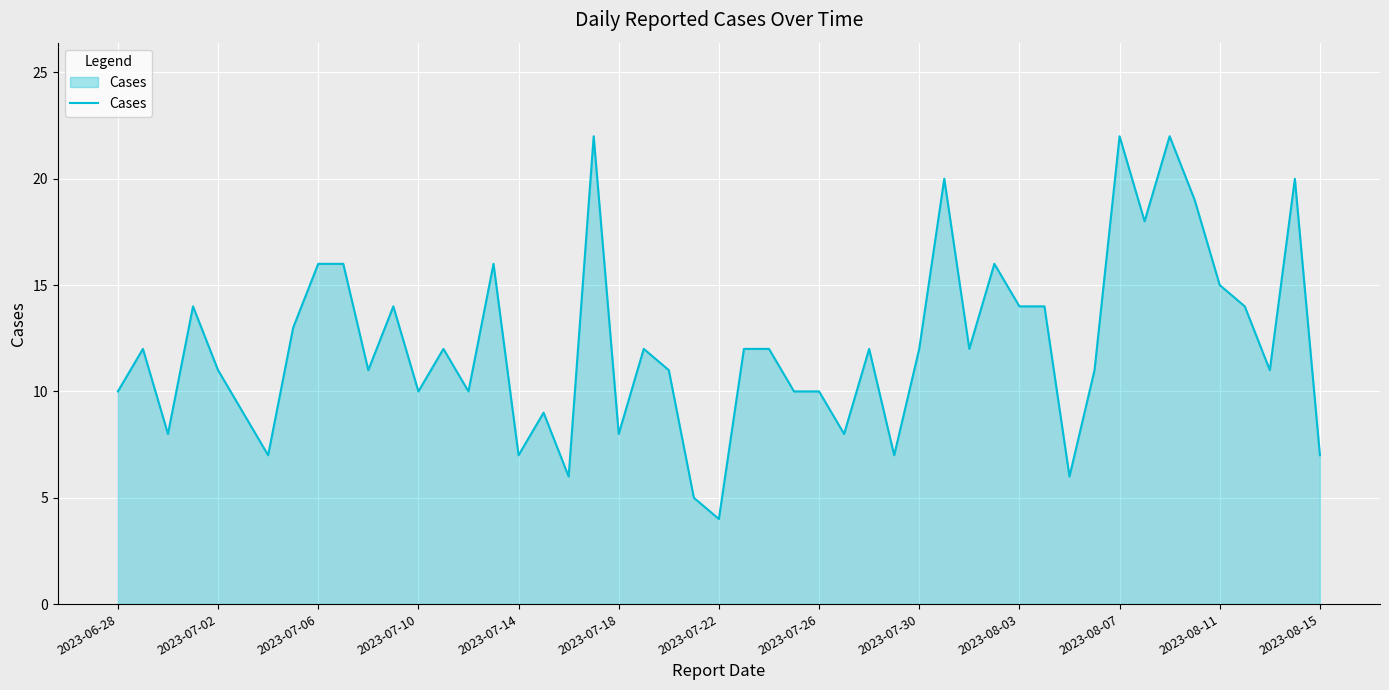

What is the greatest value displayed?

22